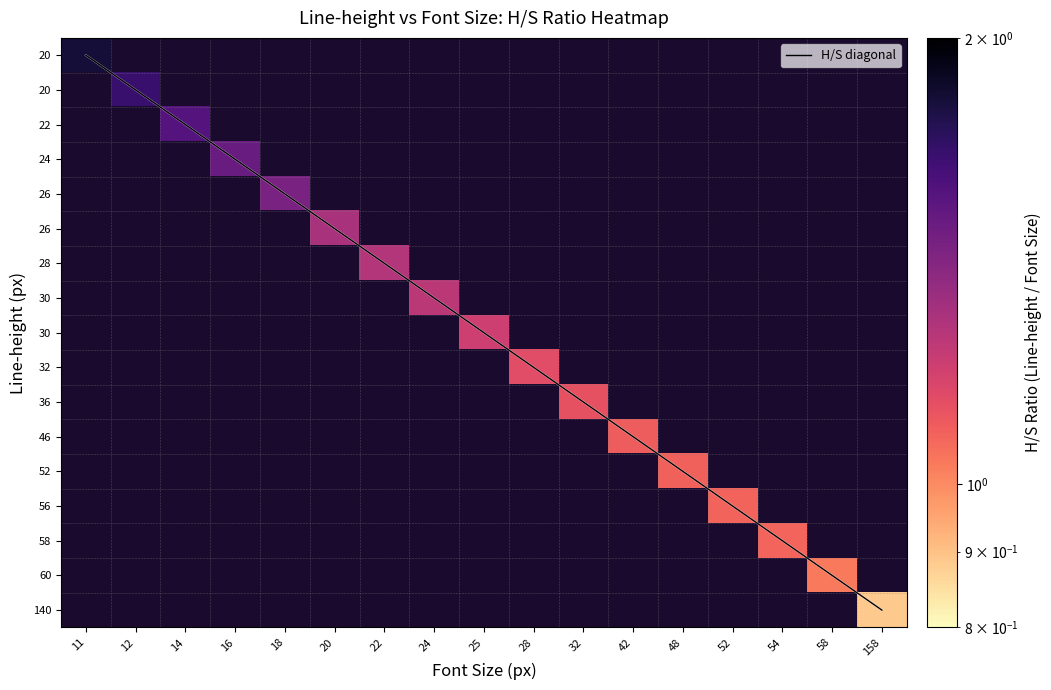

How many data points does each series have?

17